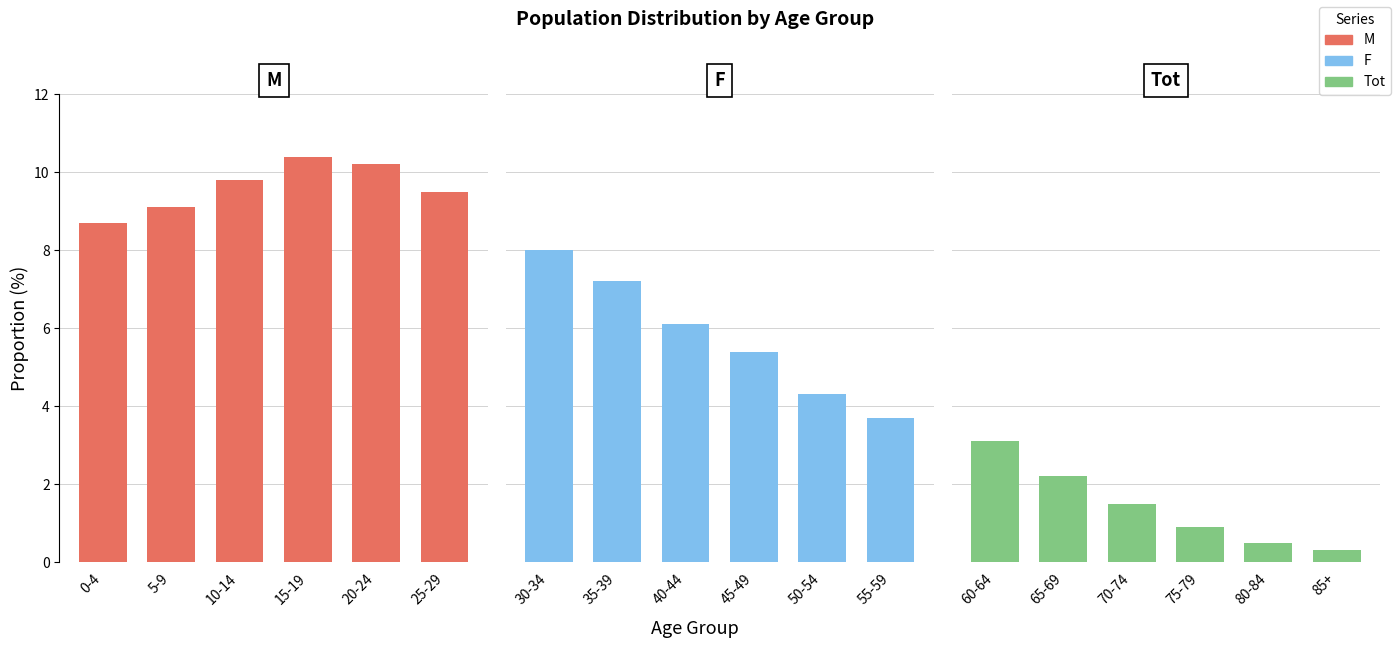

Are the bars grouped side by side (vs. stacked)?

Yes